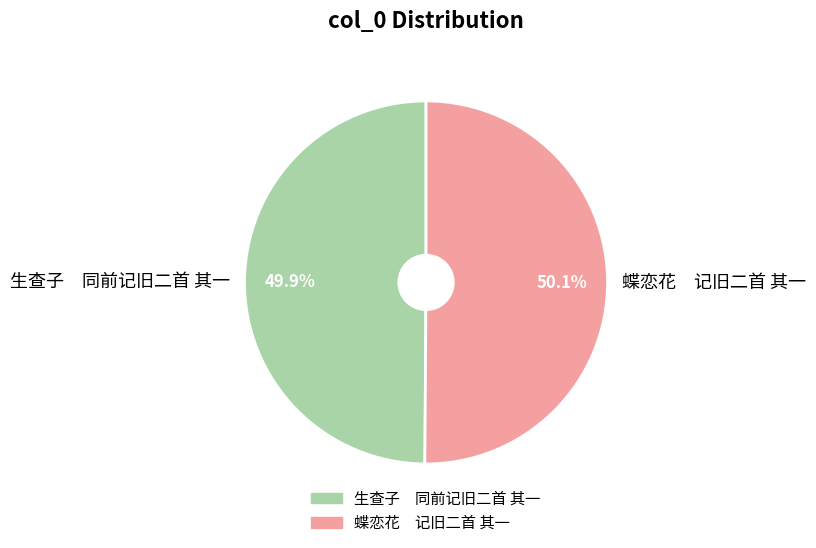

What percentage do 生查子 同前记旧二首 其一 and 蝶恋花 记旧二首 其一 together represent?

100.0%